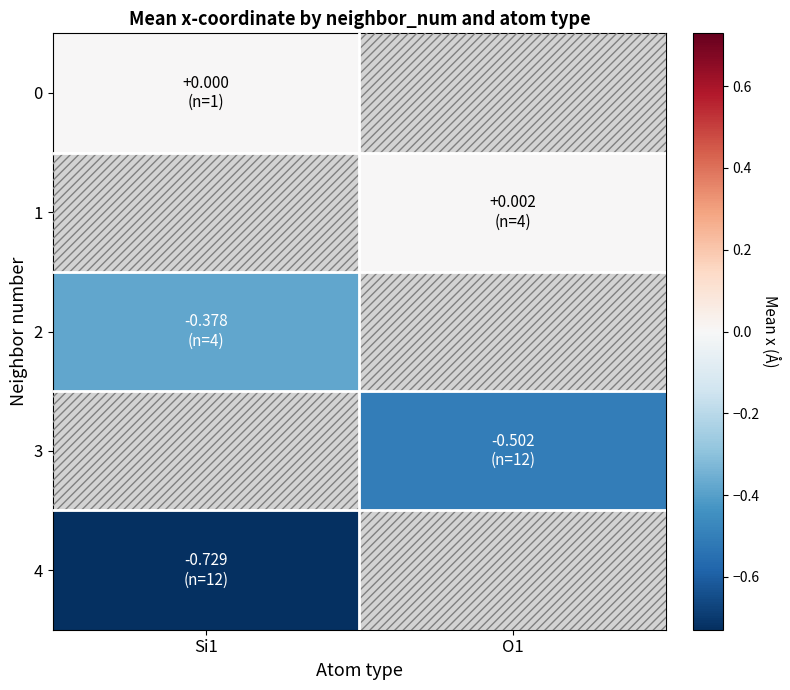

Which category has the highest value across all series?

O1